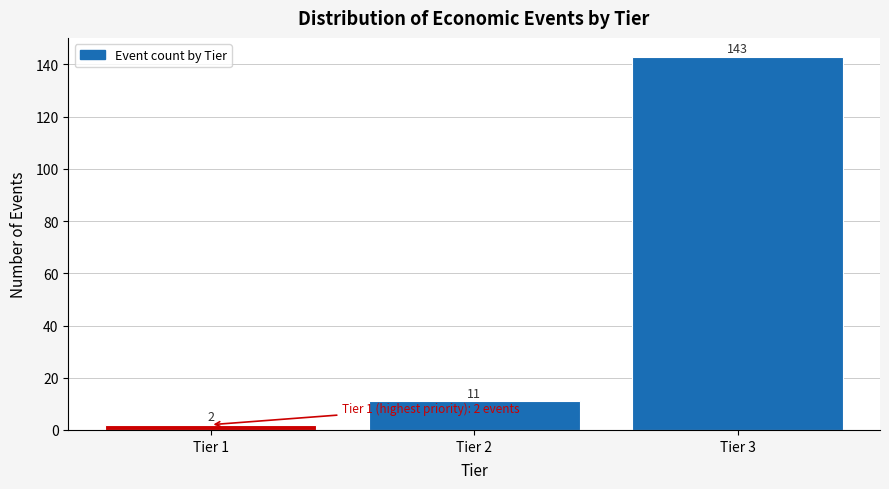

Reading left to right, list all the values displayed in this chart.

2	11	143